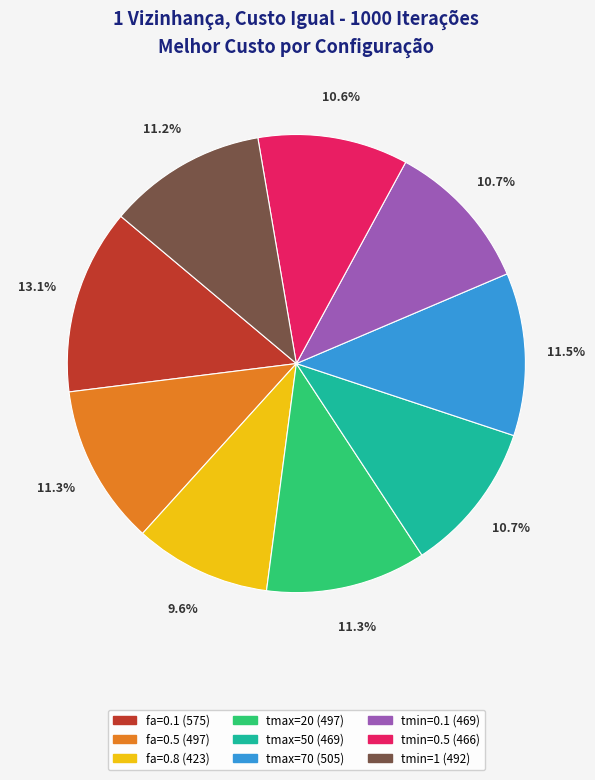

Which slice is the largest?

fa=0.1